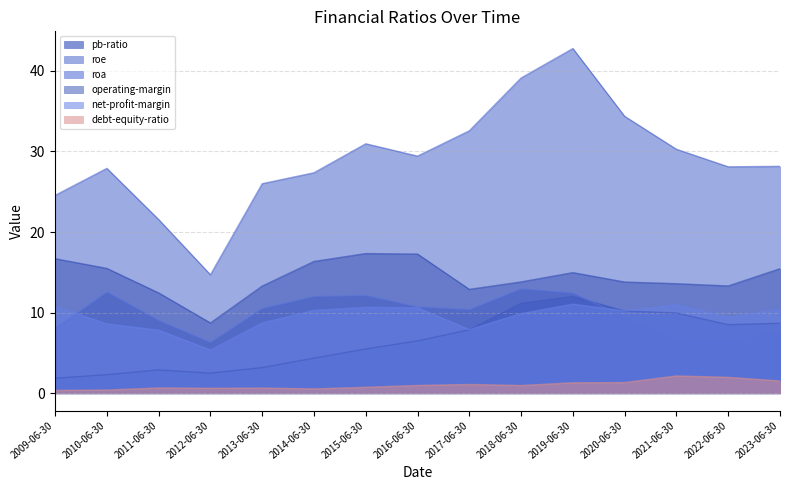

What is the label of the 12th point from the right?

2012-06-30